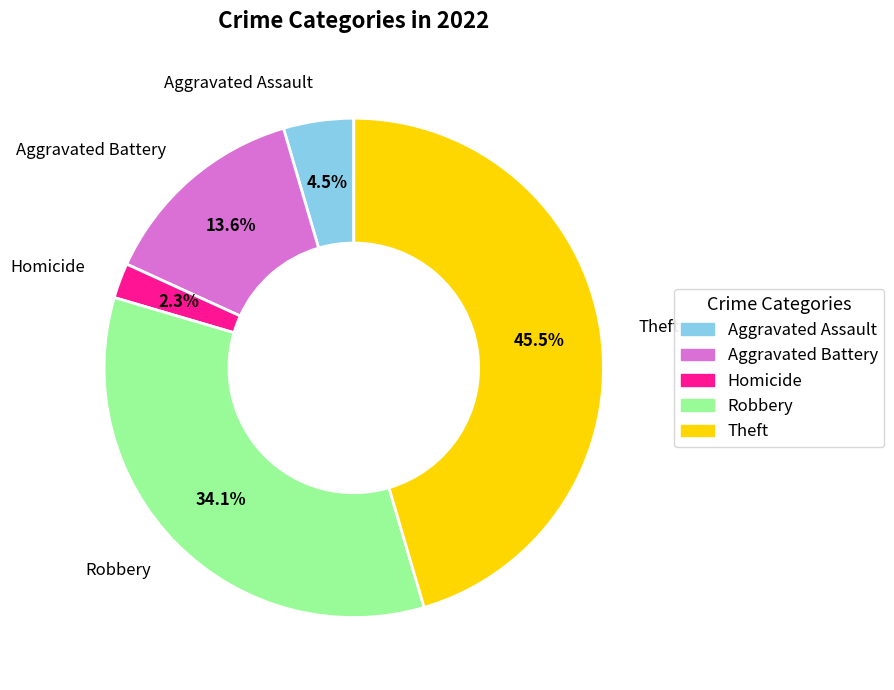

Does any single category account for the majority?

No